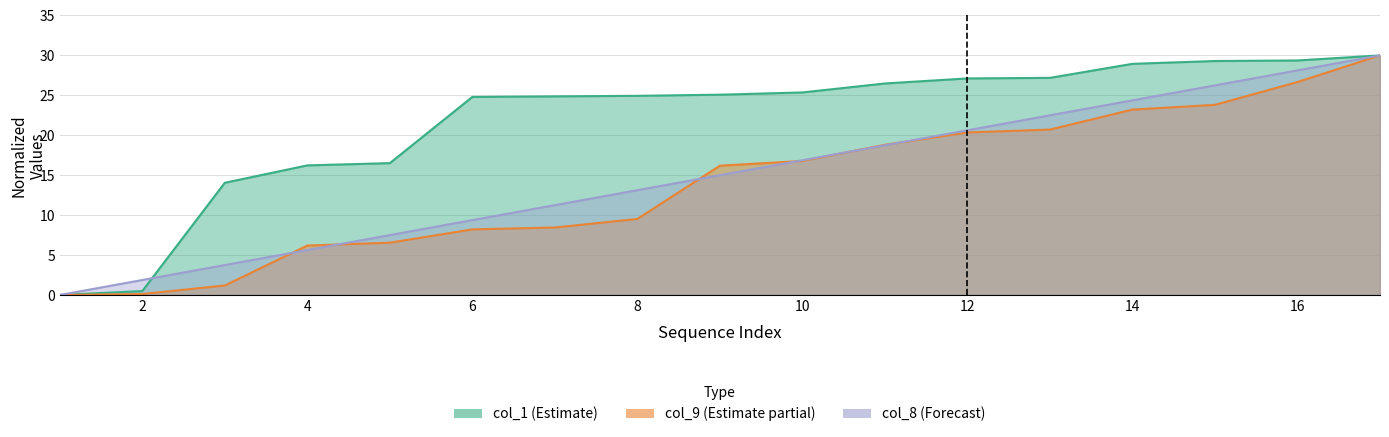

How many values in the col_9 series exceed 16?

9